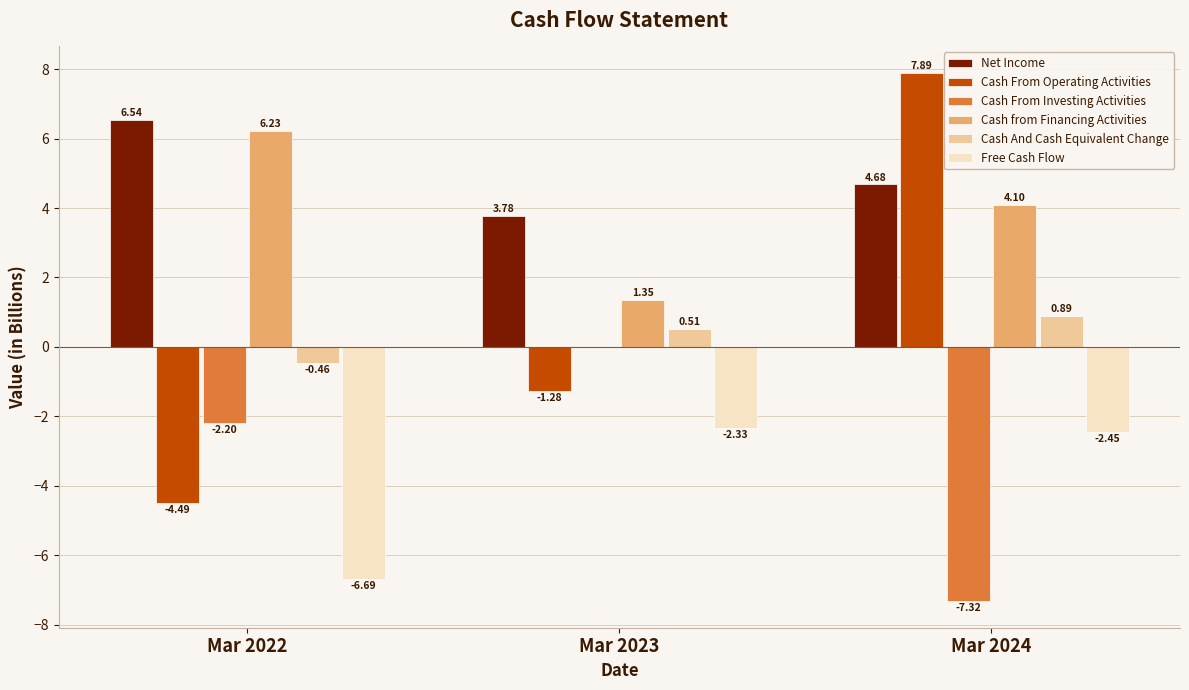

How many groups of bars are there?

3